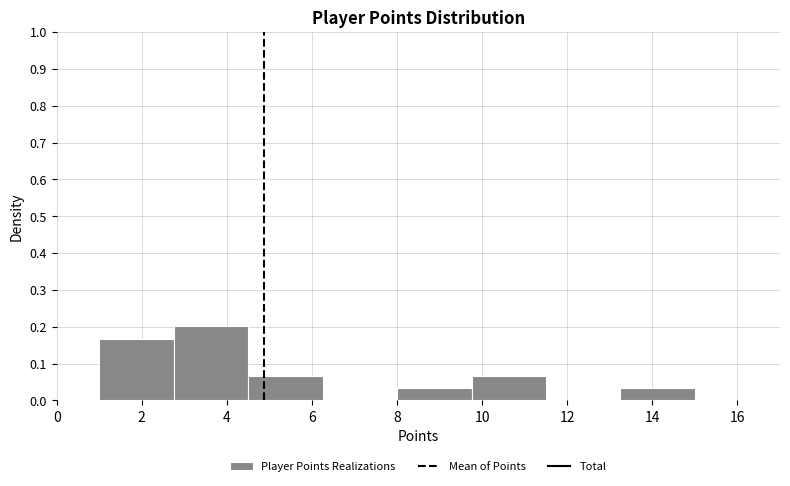

Reading left to right, transcribe this chart: for each bar, give the range it covers on the x-axis and its height. Neither the bar edges nor the heights are printed on the chart, so give them approximately, as read against the axes.

1.00 to 2.75: 0.17
2.75 to 4.50: 0.20
4.50 to 6.25: 0.07
6.25 to 8.00: 0
8.00 to 9.75: 0.03
9.75 to 11.50: 0.07
11.50 to 13.25: 0
13.25 to 15.00: 0.03